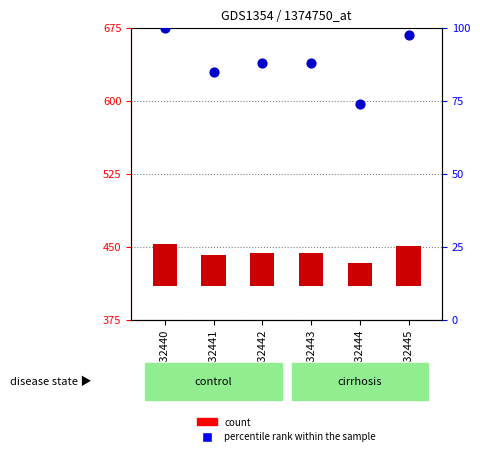

Is the value of count at GSM32440 greater than the value of percentile rank within the sample at GSM32440?

No